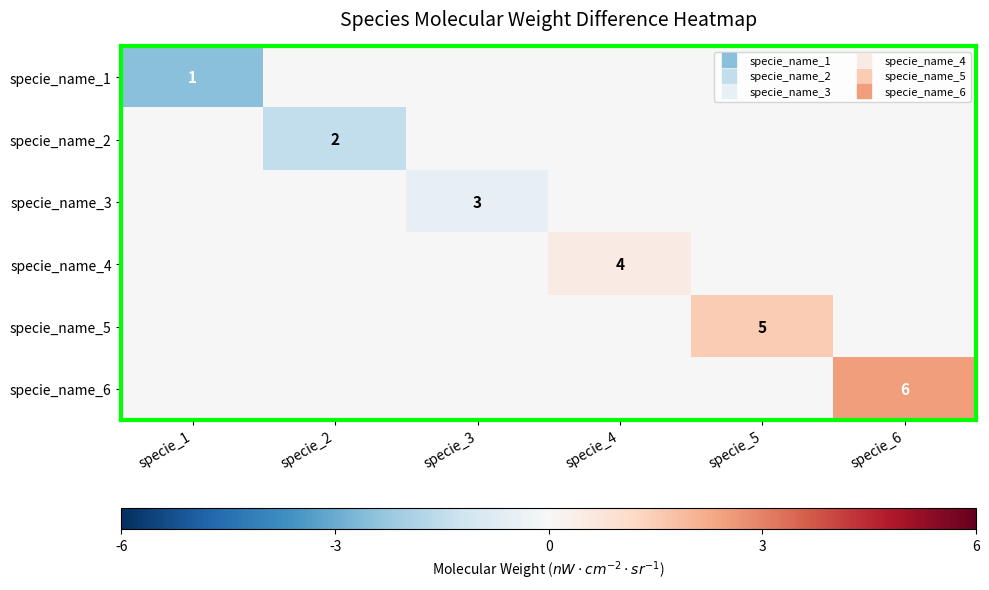

Where is specie_name_2 nearest to the value 0?

specie_1